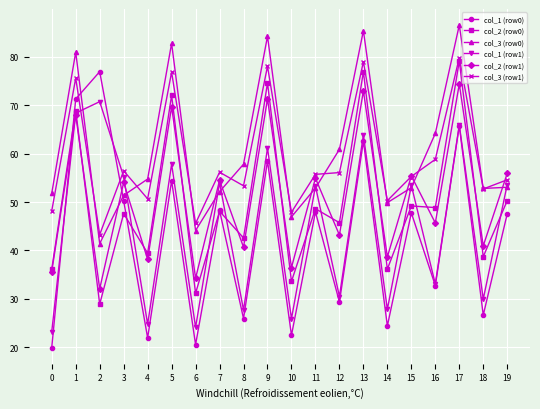

Which category has the highest value in the col_3 (row0) series?

17